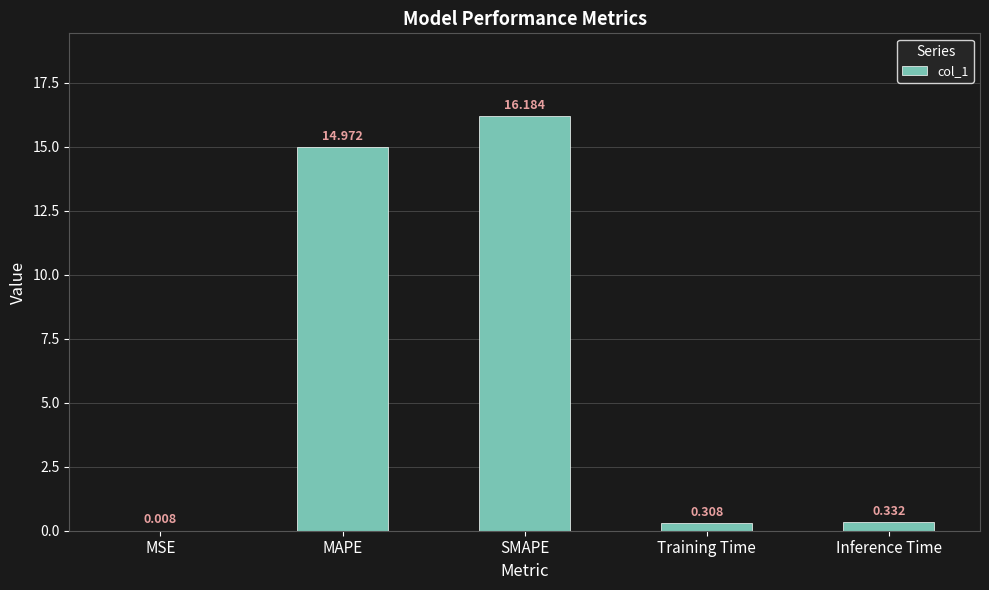

How many series are shown in this chart?

1